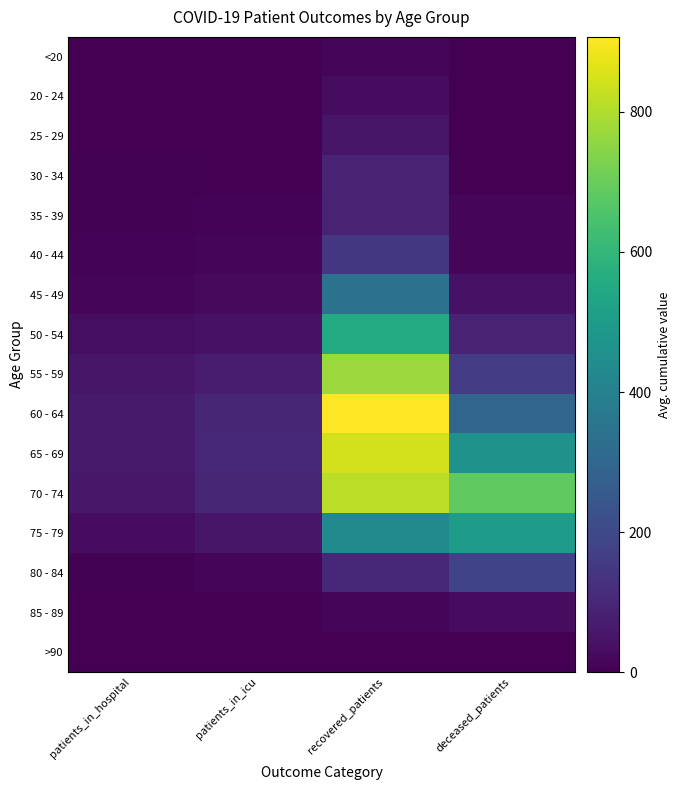

What is the total value across all series at recovered_patients?

5209